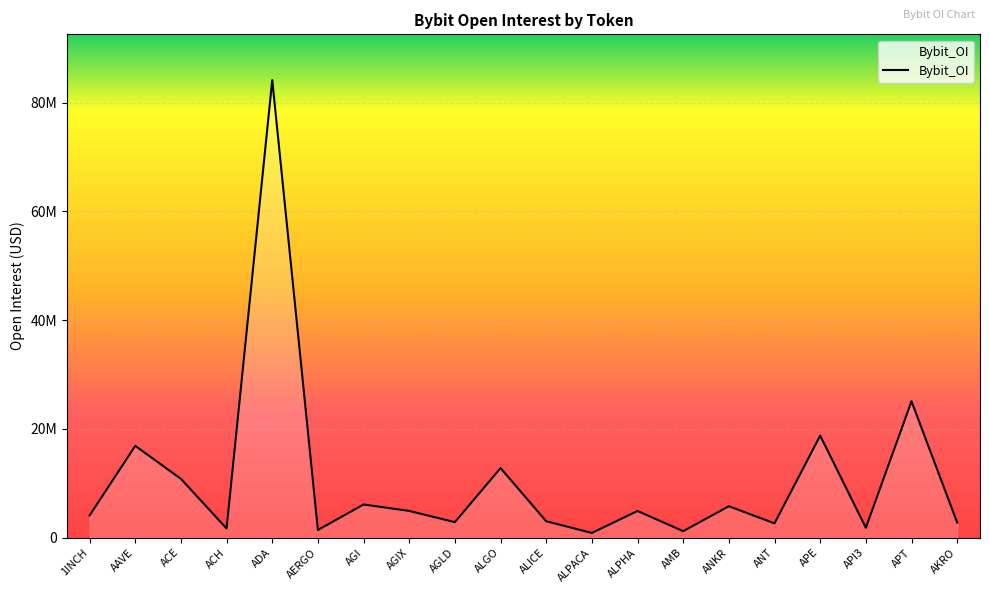

Where is the first local maximum?

AAVE